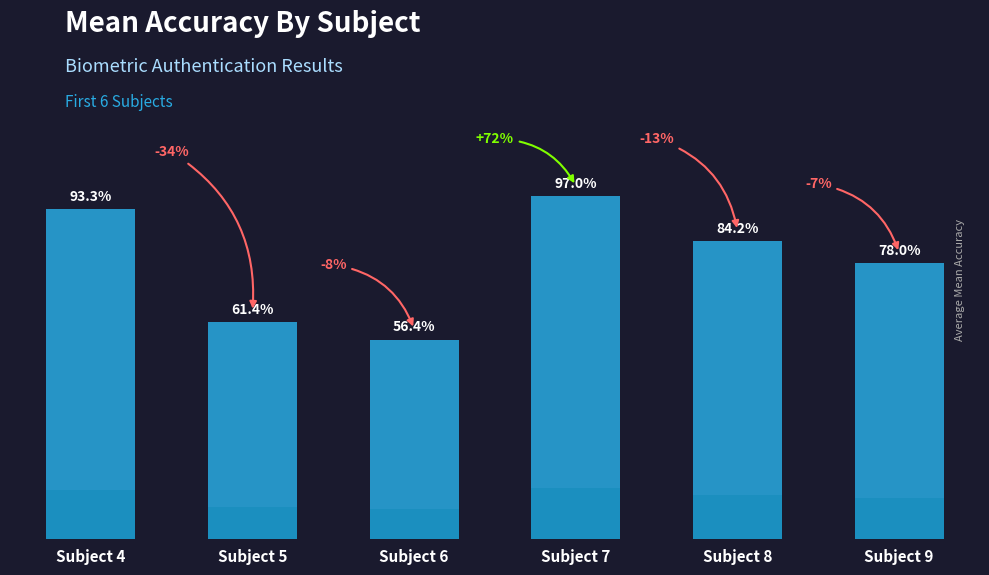

Approximately how many times larger is the value at Subject 6 compared to Subject 4?

0.6